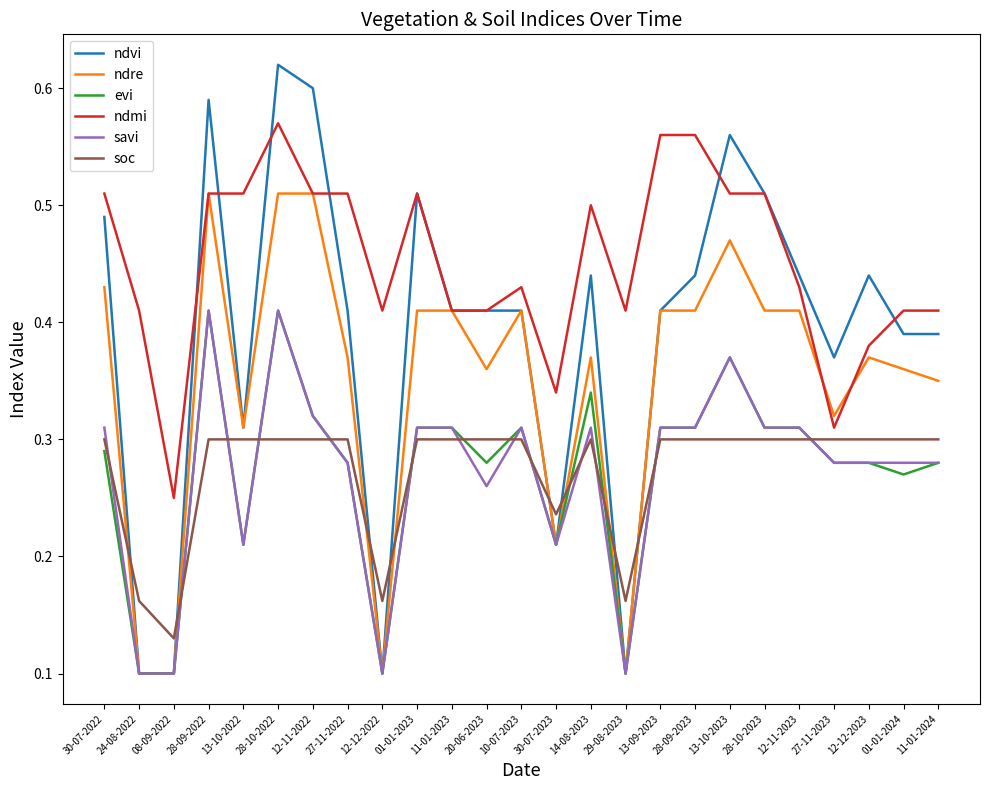

At which category does the chart reach its peak across all series?

28-10-2022